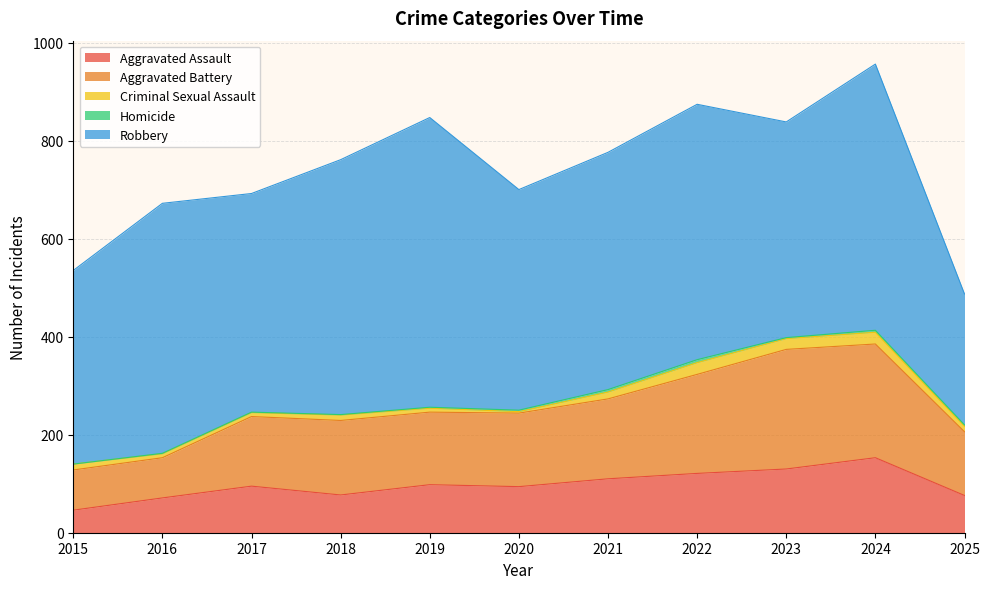

True or false: Aggravated Assault and Robbery intersect in this chart.

False